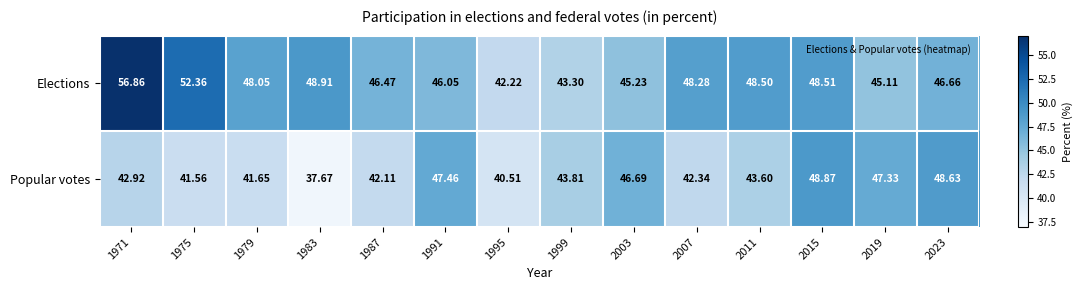

Which series has the largest total across all categories?

Elections